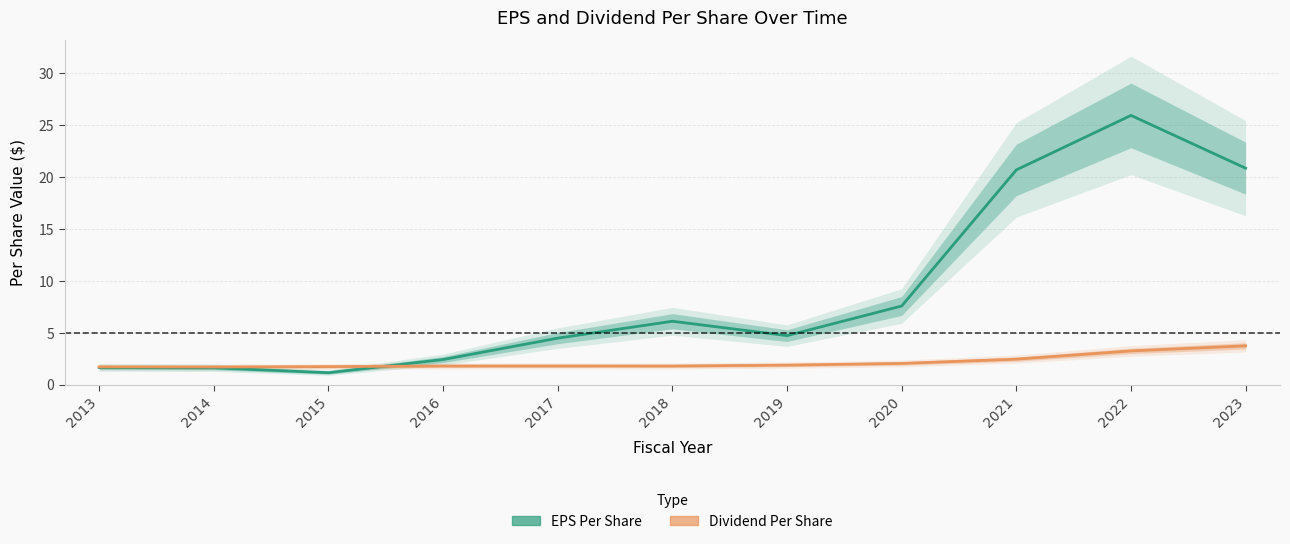

What is the value of the dividend_per_share point at the 4th from the left?

1.8